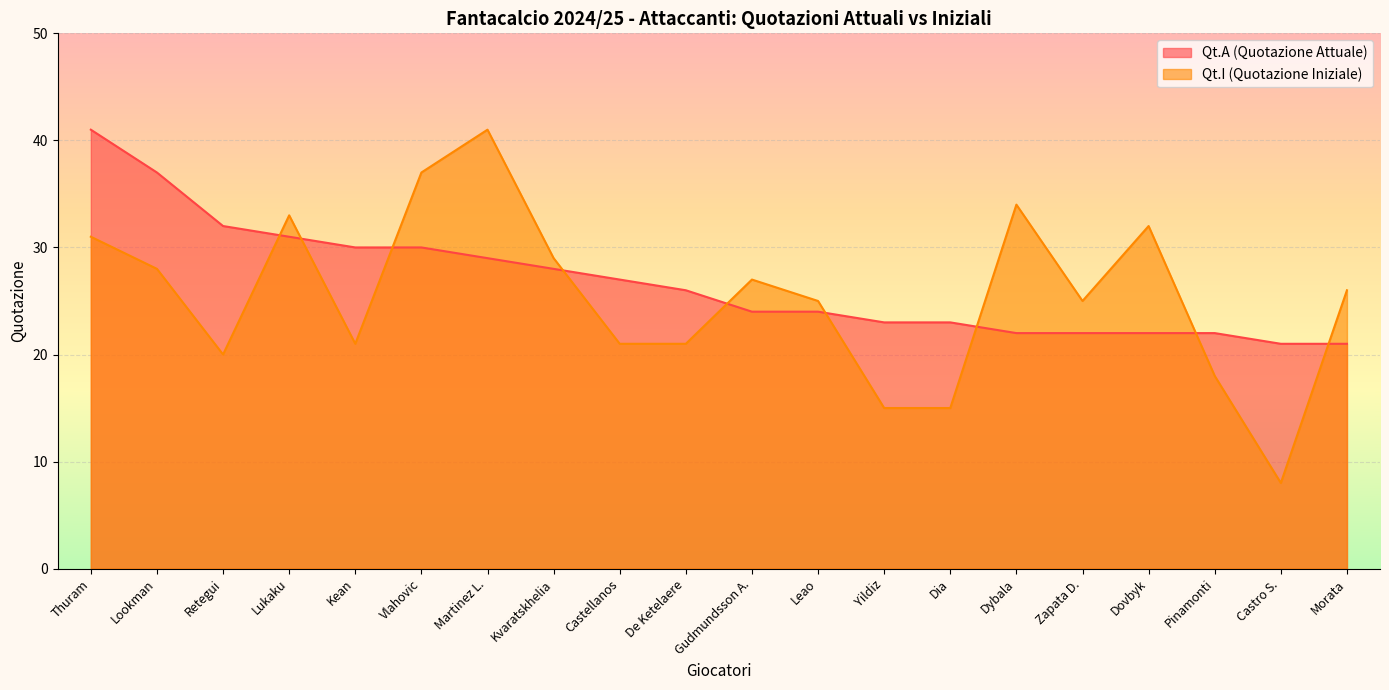

True or false: Qt.I has more than 1 interior local peaks.

True